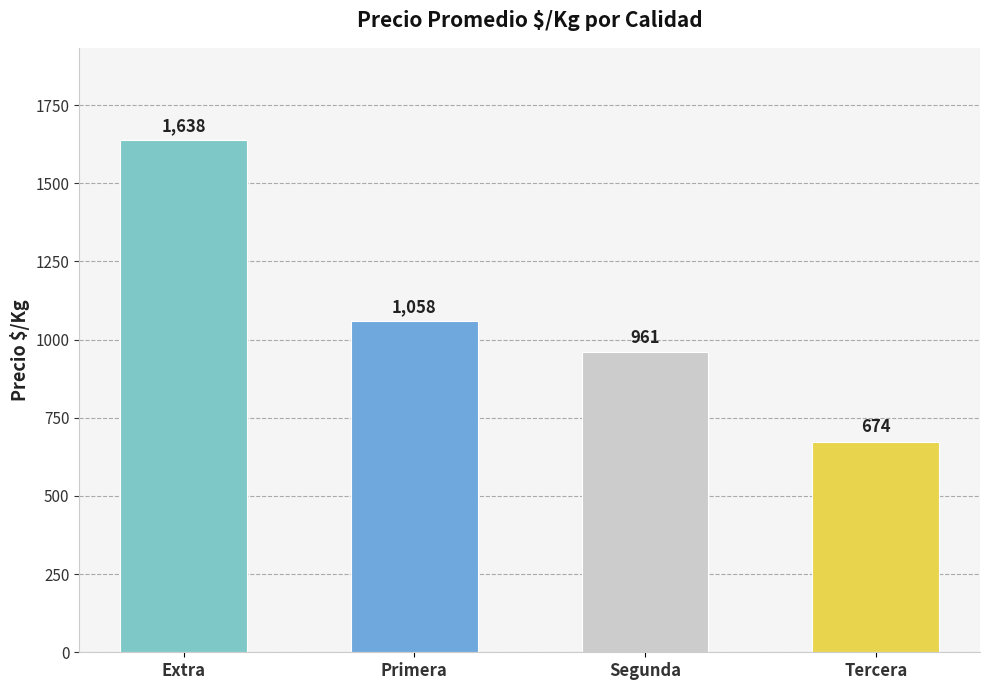

What is the sum of the values at Primera and Extra?

2696